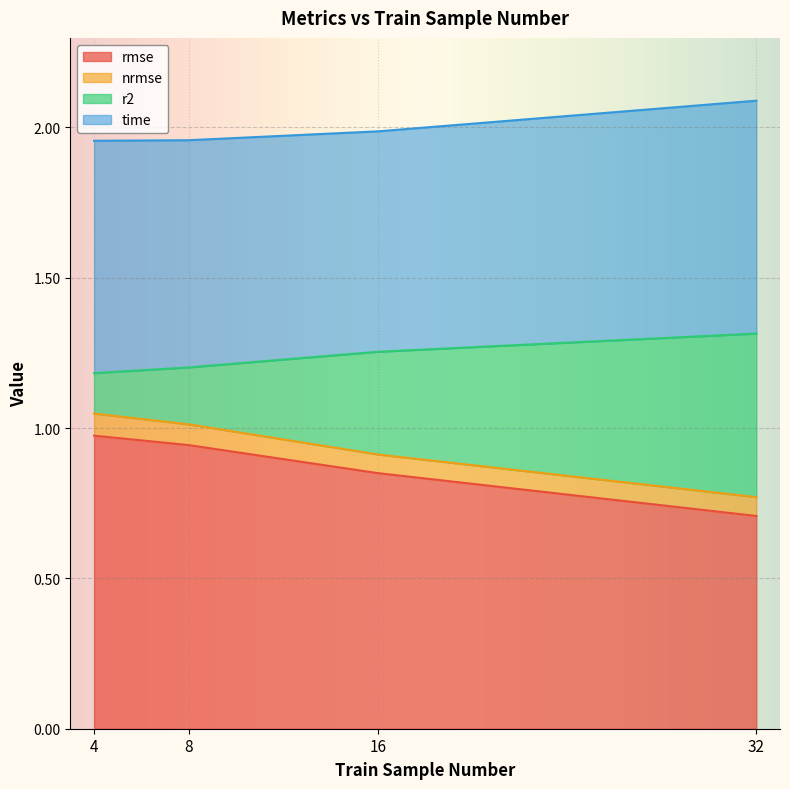

What is the total value across all series at 16?

2.0